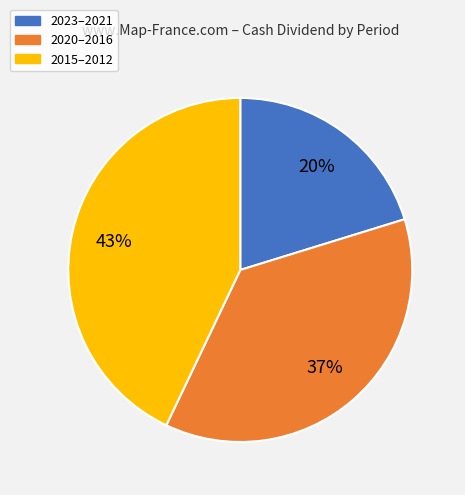

How many segments does this pie chart have?

3